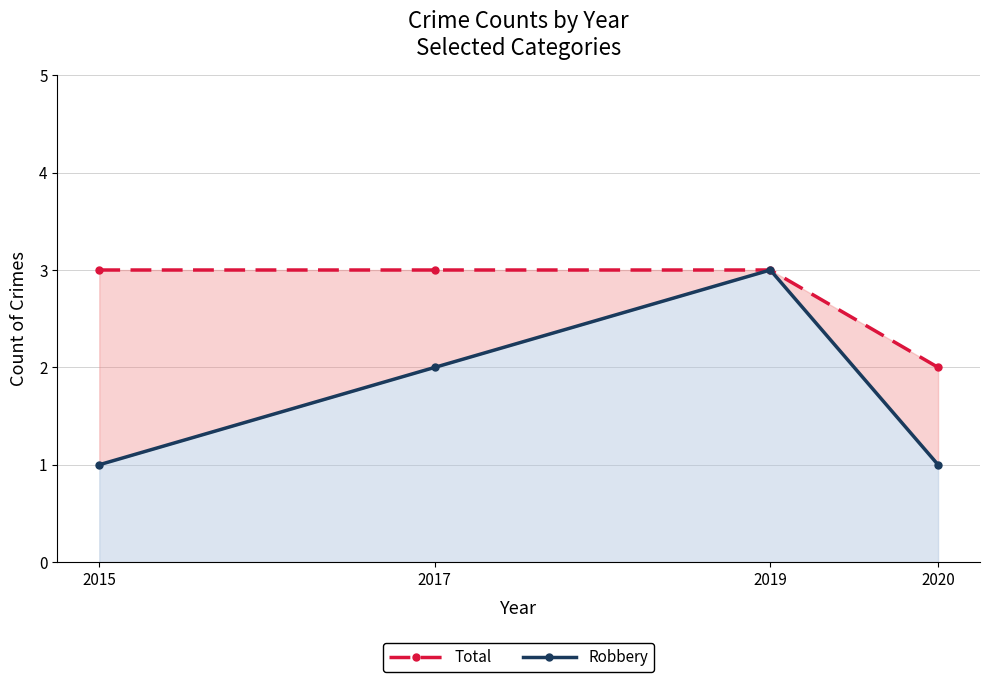

True or false: Robbery has more than 0 points higher than both neighbors.

True